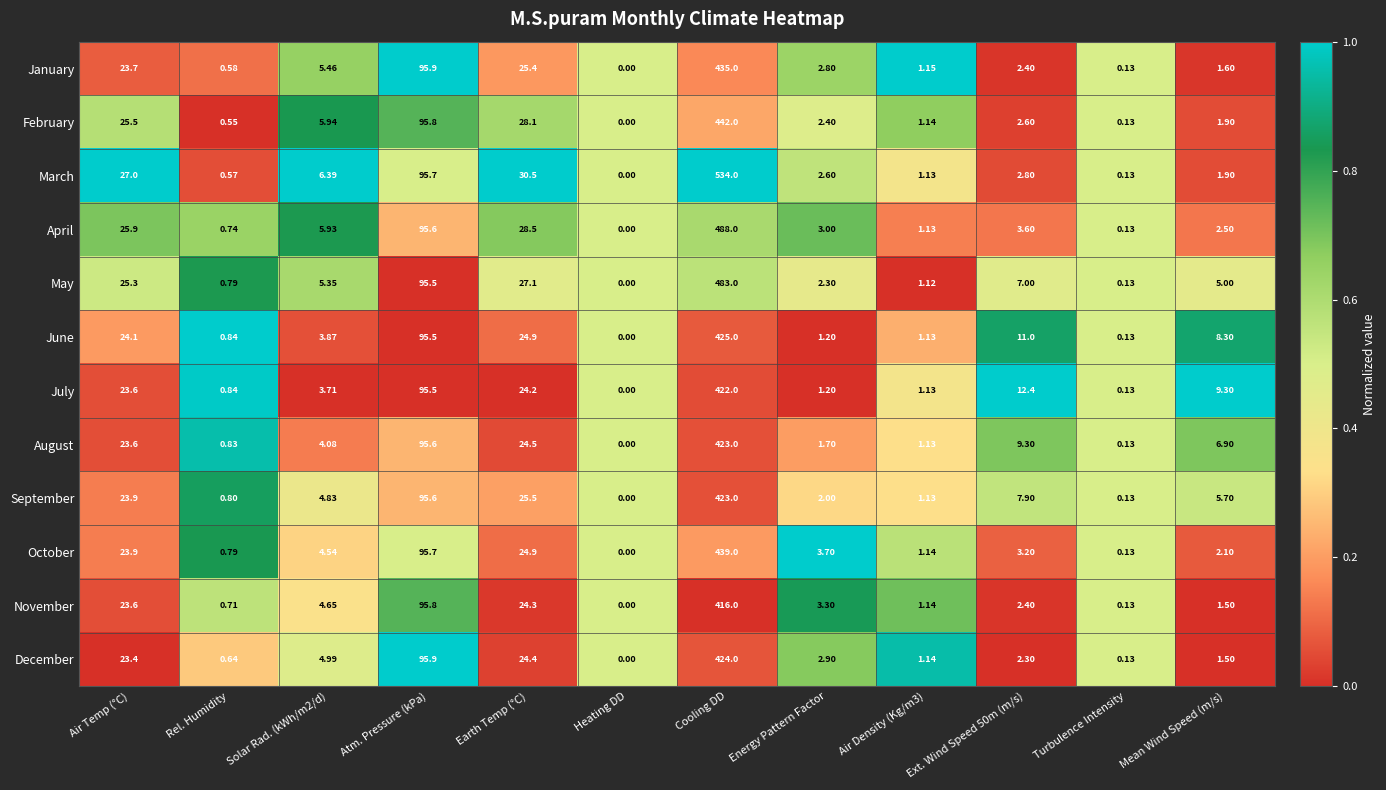

Which series has the largest total across all categories?

March